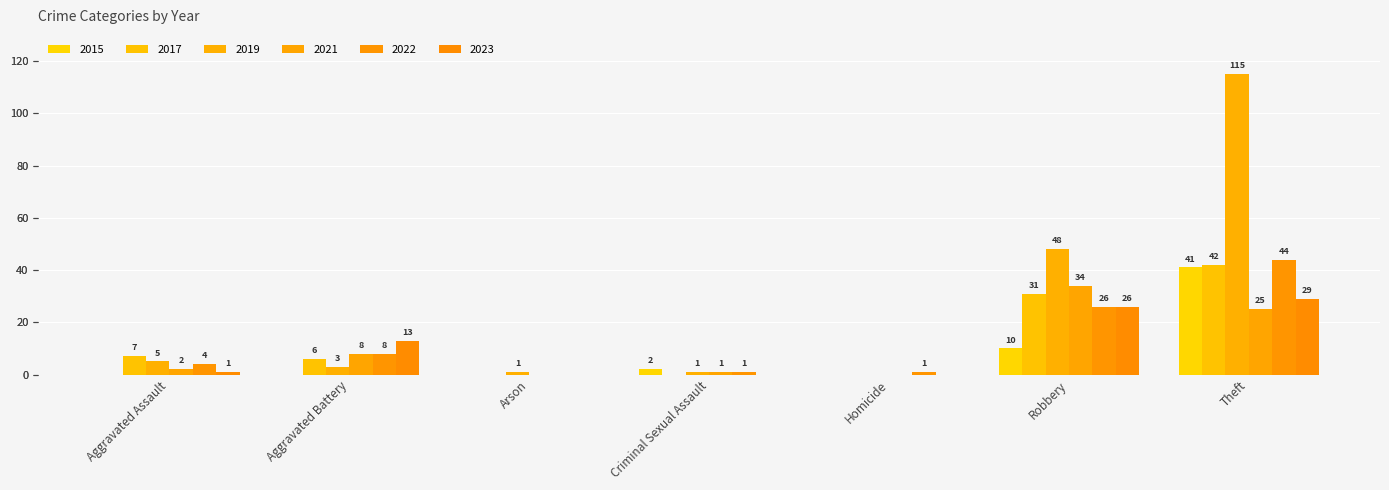

What is the sum of all 2022 values?

84